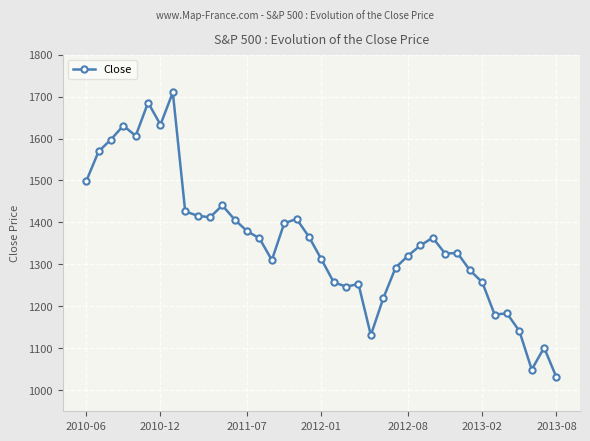

True or false: there are more than 2 points higher than both neighbors.

True